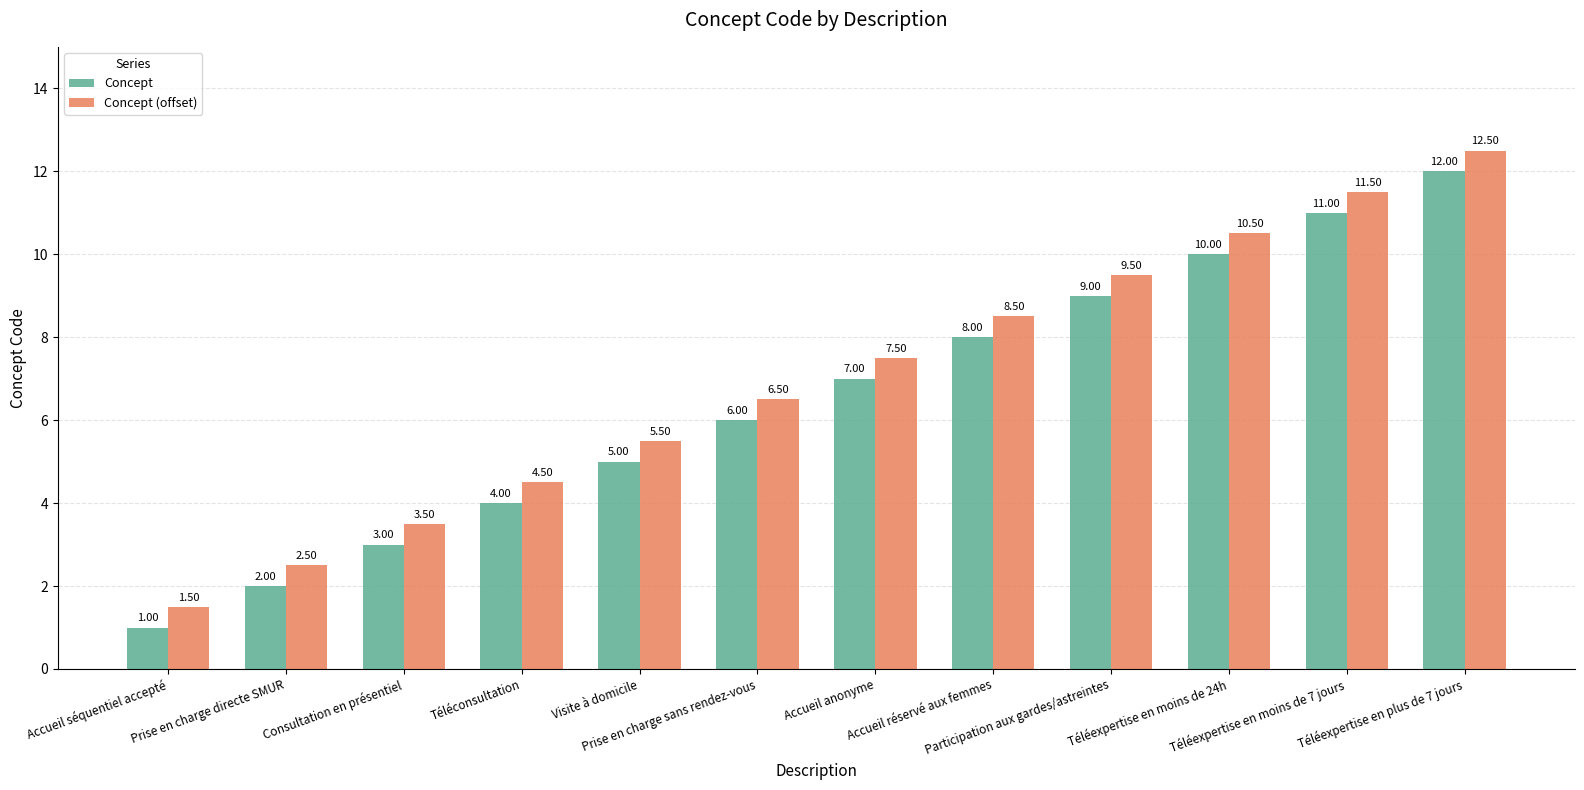

The value of Concept (offset) at Prise en charge sans rendez-vous is 6.5. True or false?

True